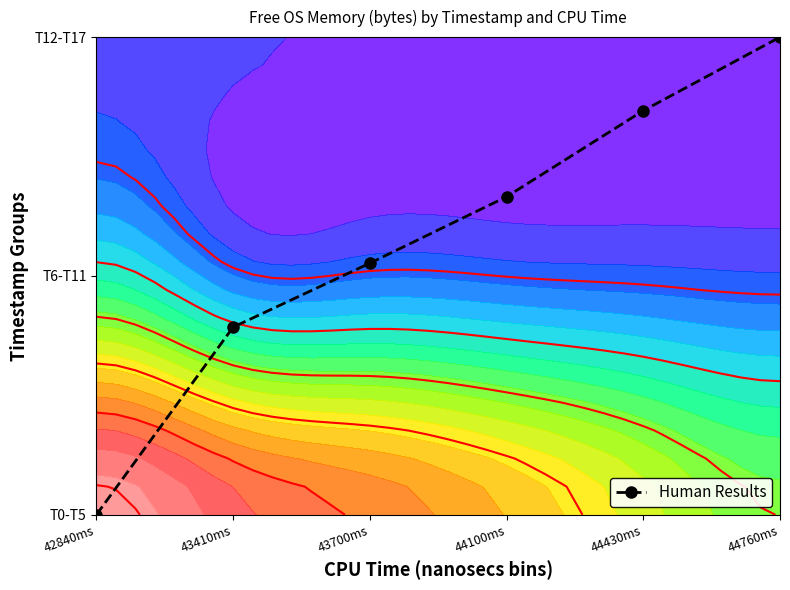

Is it true that the value at 44430ms is 2.5?

False